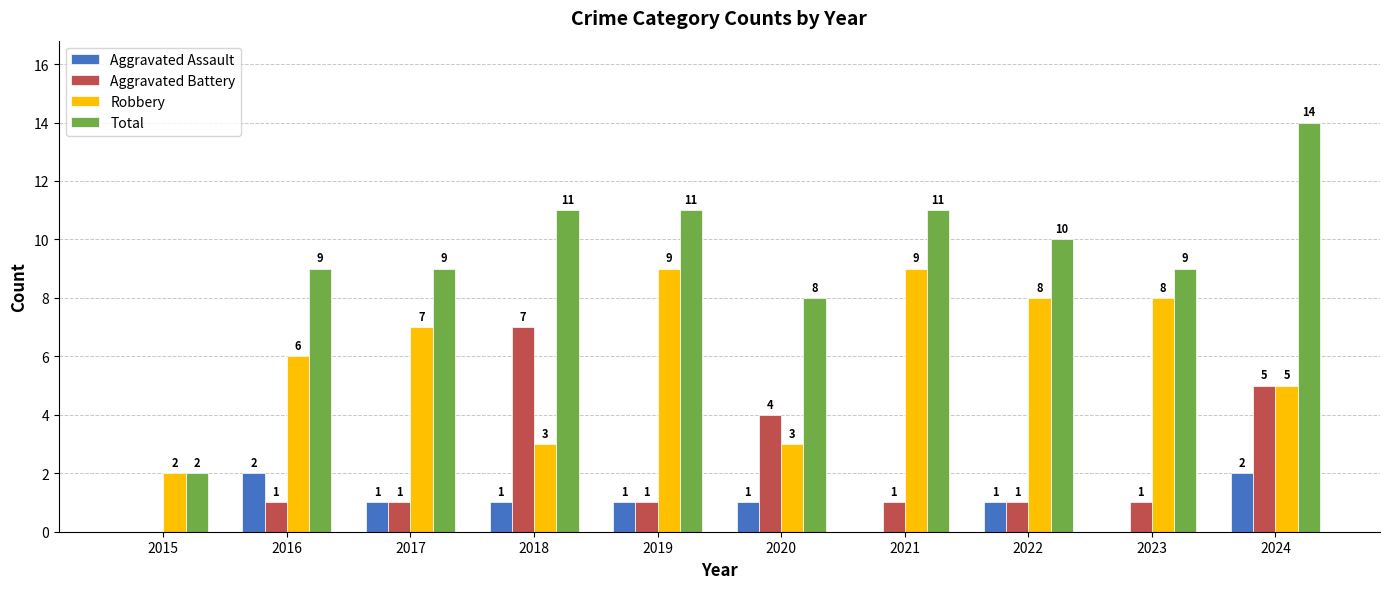

The value of Aggravated Battery at 2016 is 0. True or false?

False